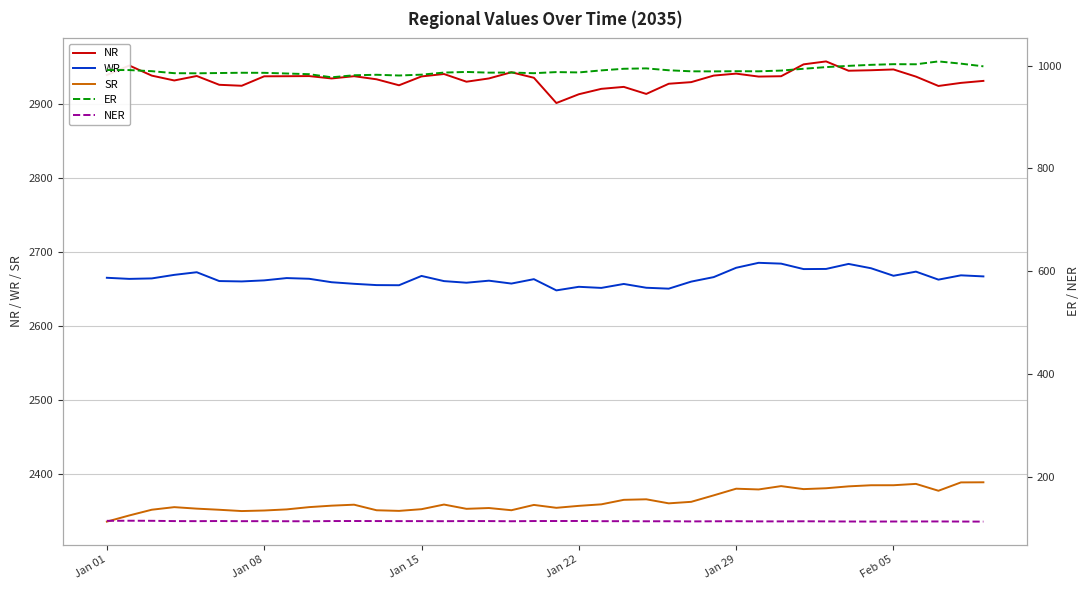

Where does the ER series first go above 988?

Jan 01